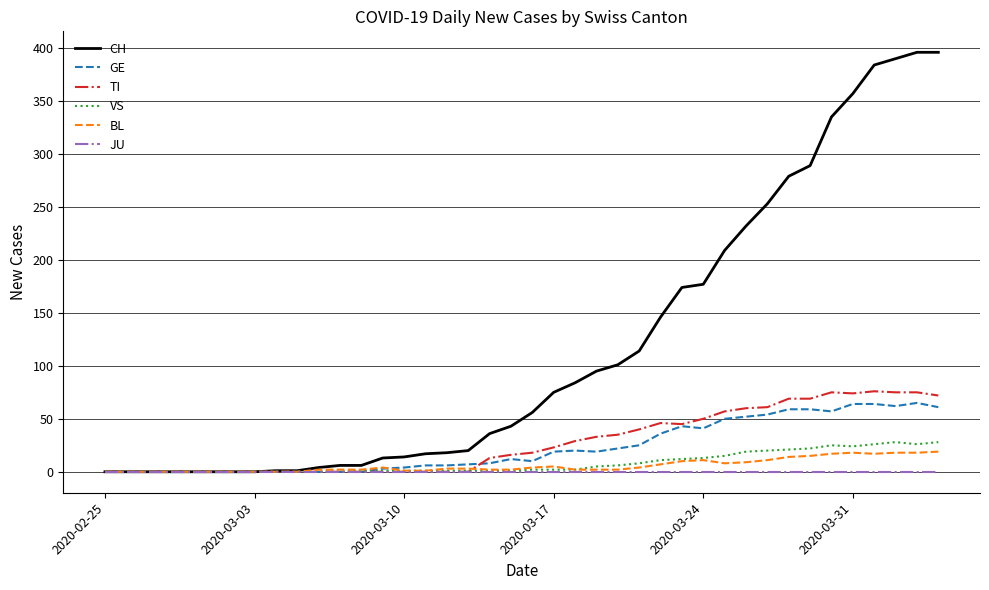

How many lines are shown in the chart?

6